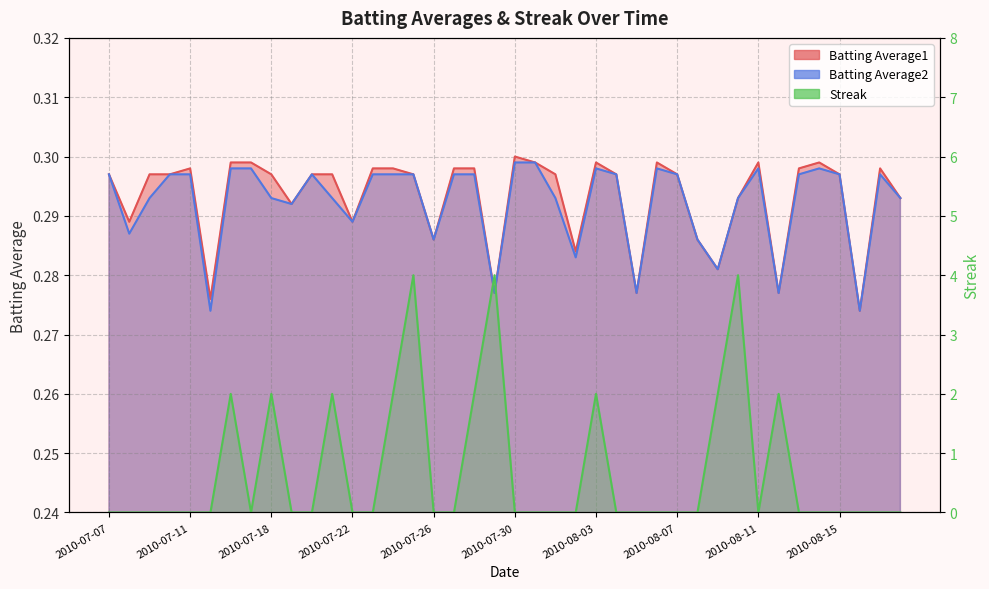

Which series has the largest range (max minus min)?

Streak